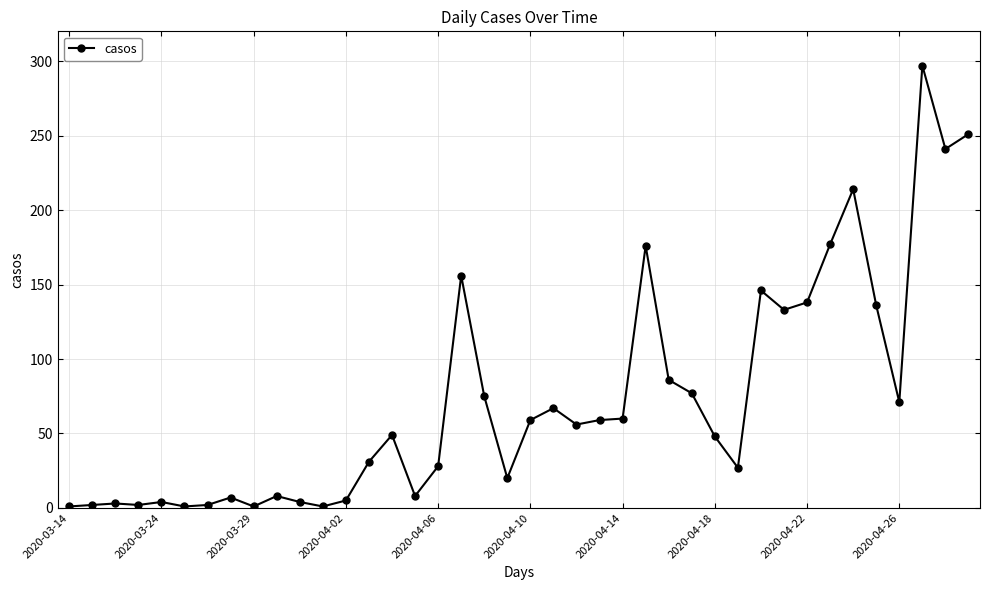

What is the average value?

73